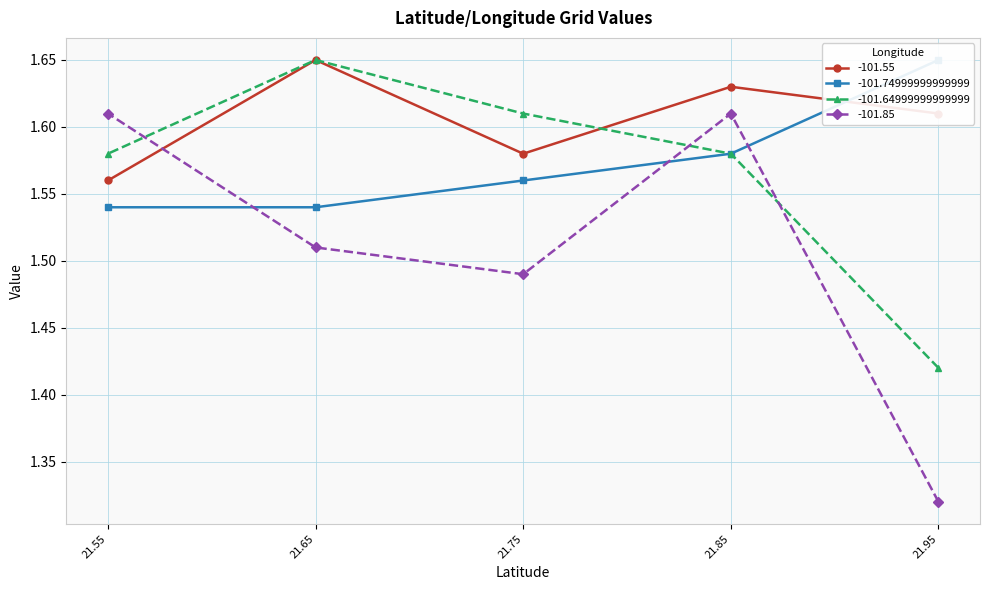

True or false: -101.74999999999999 has a value of 1.6 at 21.75.

True